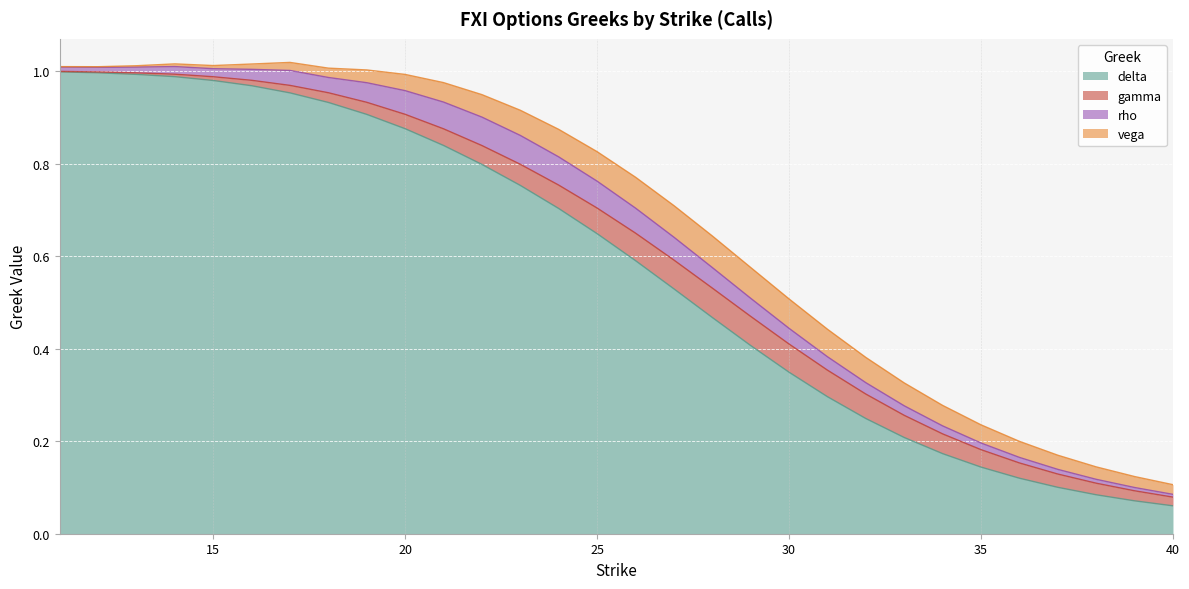

Which category has the highest value in the vega series?

27